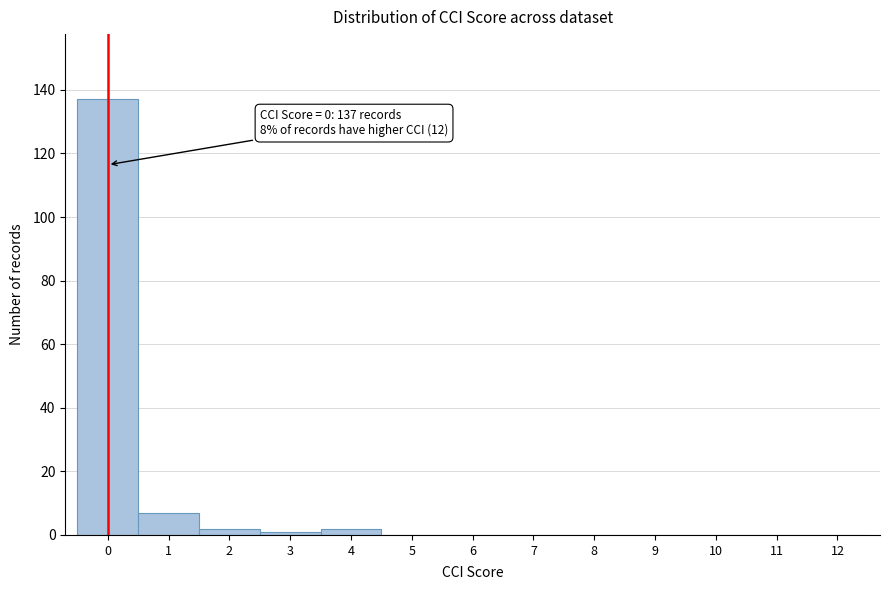

Which range on the x-axis has the tallest bar?

-0.5 to 0.5